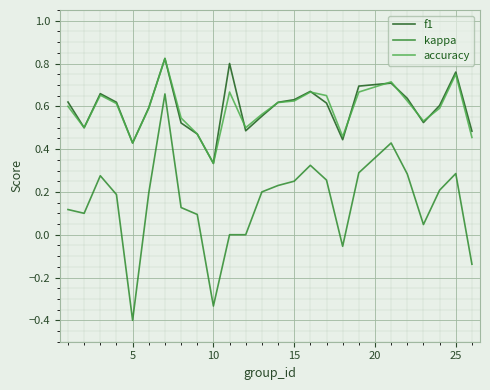

What is the smallest value displayed?

-0.4